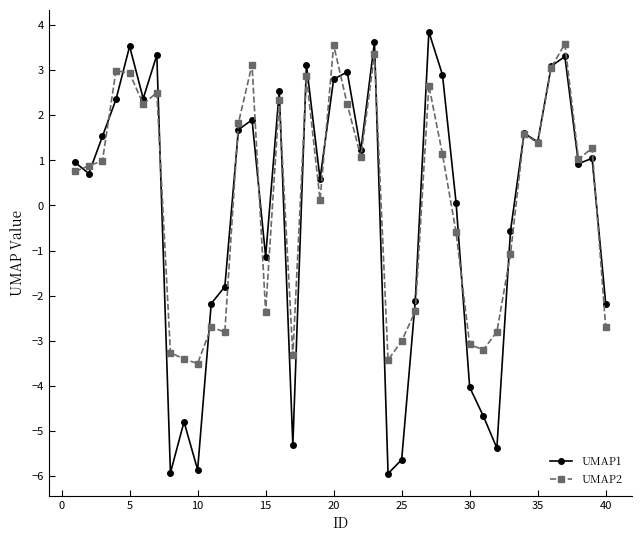

How many lines are shown in the chart?

2